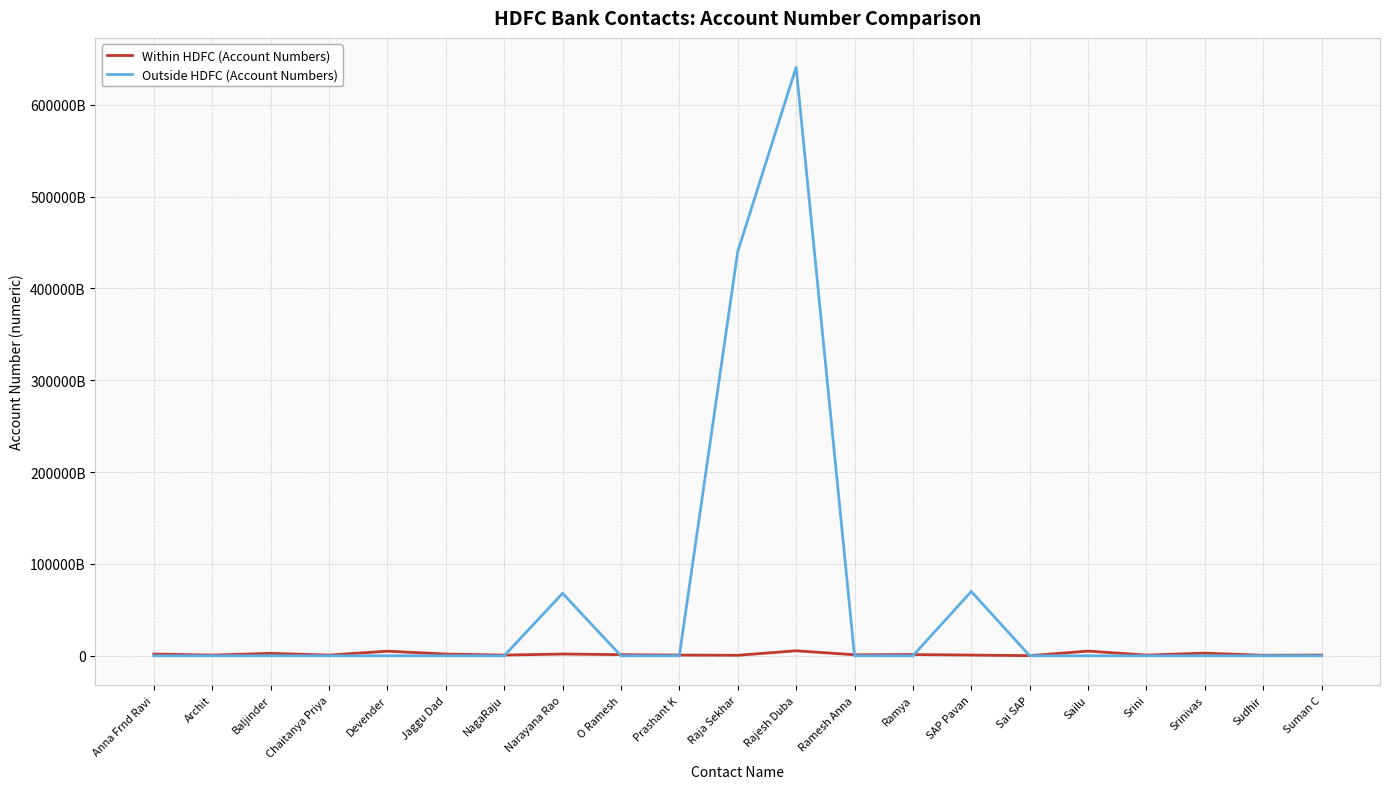

At NagaRaju, list the series in order from smallest to largest.

Outside HDFC (Account Numbers), Within HDFC (Account Numbers)